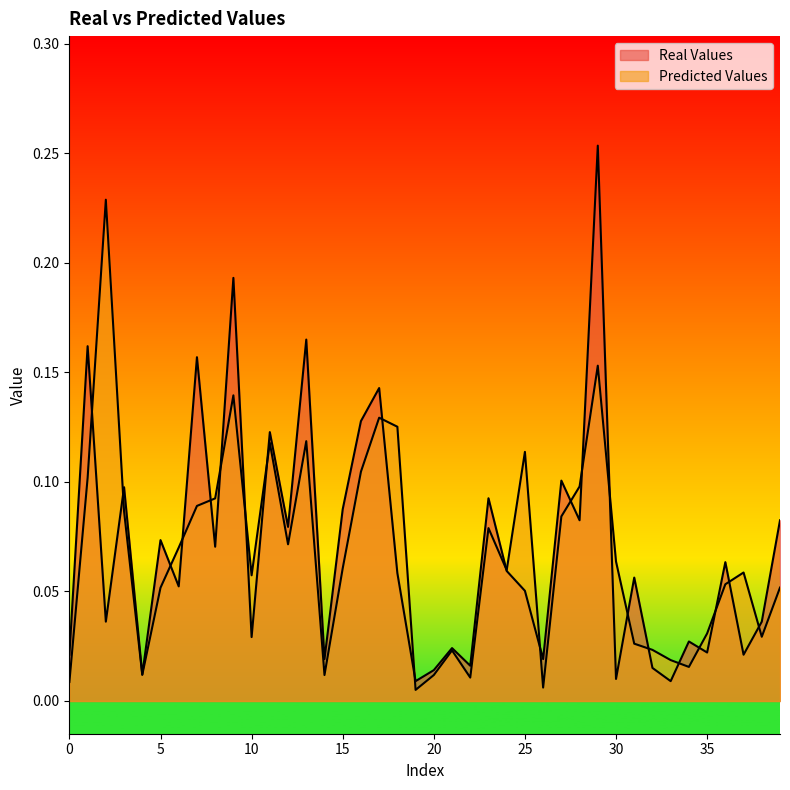

What are all the series names shown in the legend?

Real Values, Predicted Values